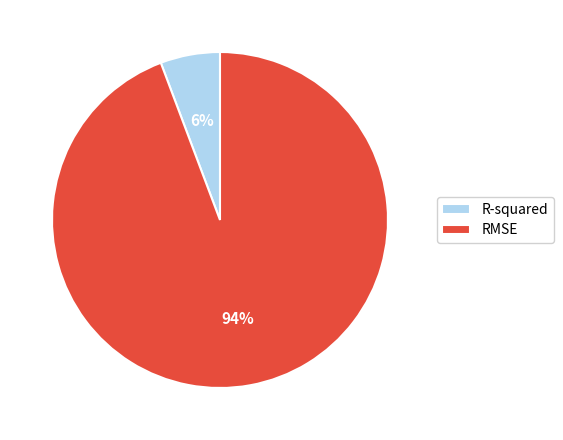

Is the sum of RMSE and R-squared greater than half?

Yes